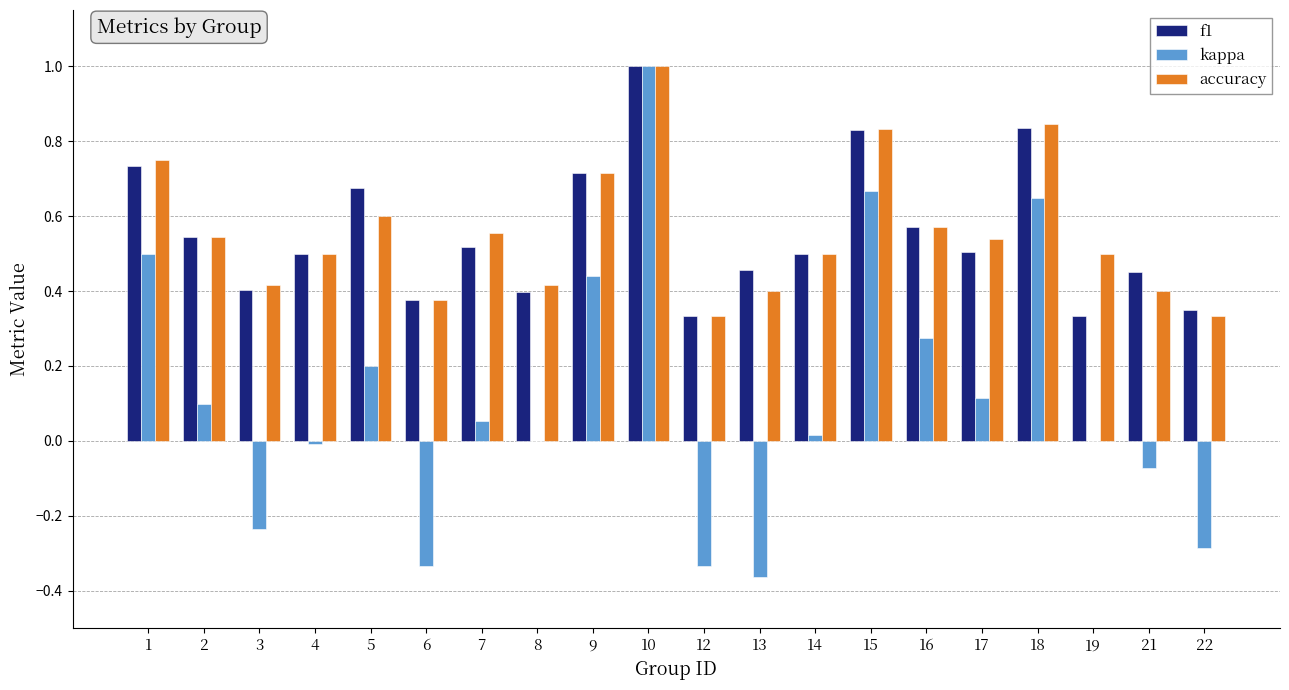

What is the maximum value shown in the chart?

1.0